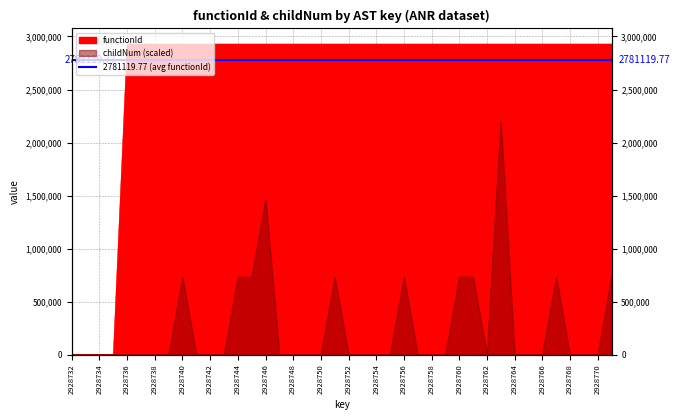

Count the number of categories in the chart.

40